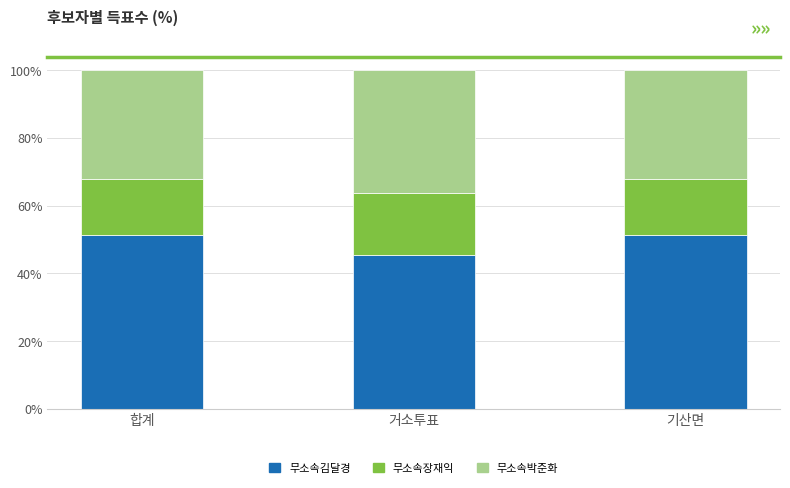

Does the chart contain stacked bars?

Yes